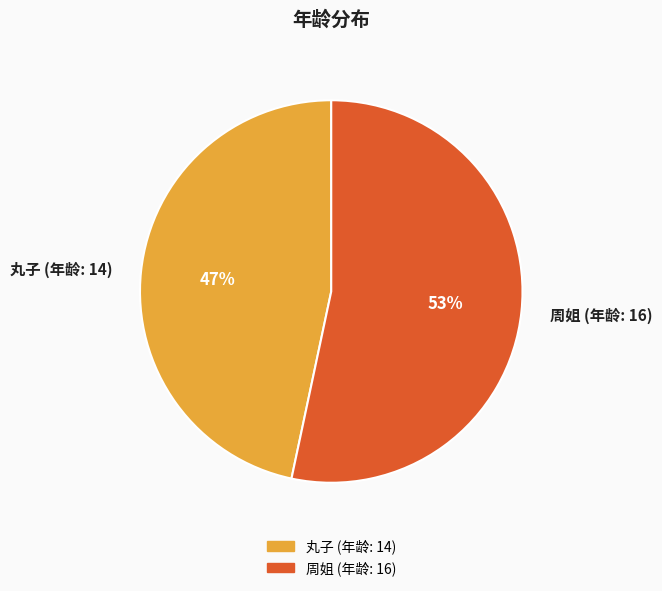

Is there a majority slice in this chart?

Yes